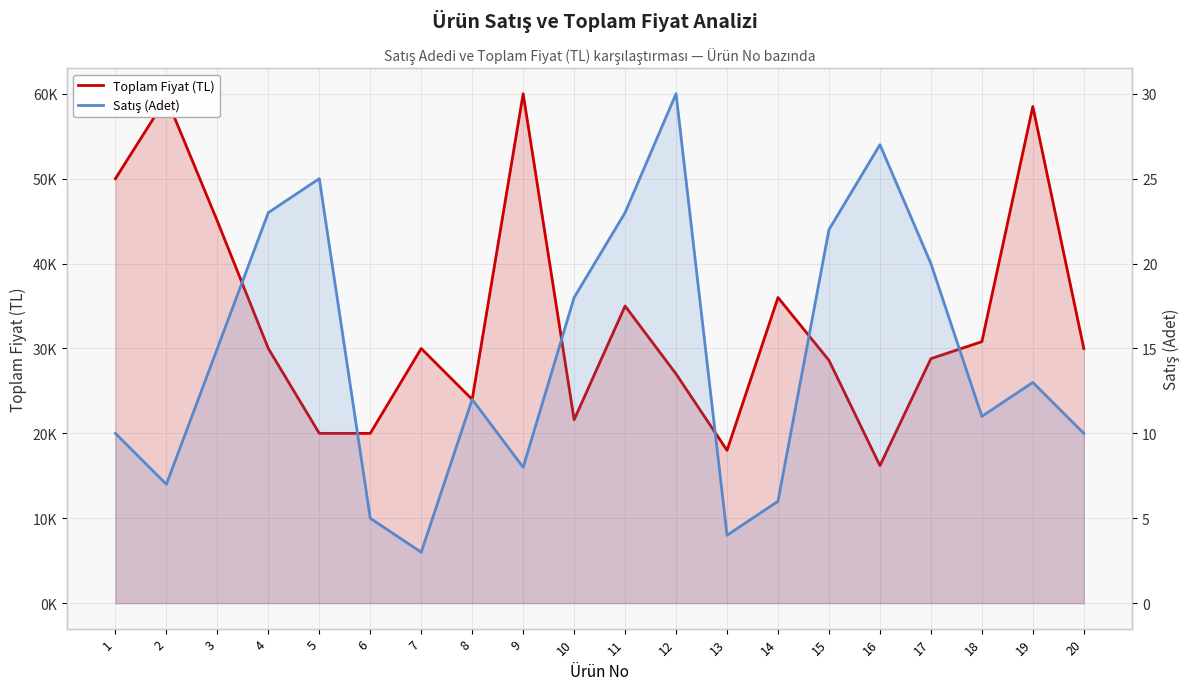

Reading left to right, list all the values displayed in this chart.

Toplam Fiyat (TL): 50000	59500	45000	30000	20000	20000	30000	24000	60000	21600	35000	27000	18000	36000	28600	16200	28800	30800	58500	30000
Satış (Adet): 10	7	15	23	25	5	3	12	8	18	23	30	4	6	22	27	20	11	13	10